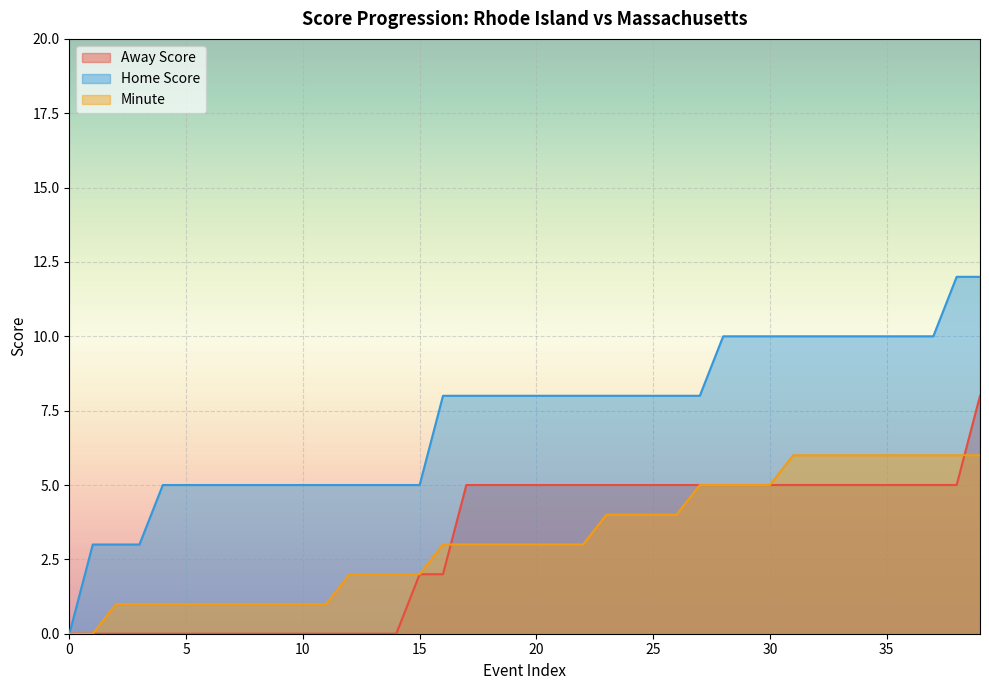

How many intersections are there between Away Score and Minute?

2